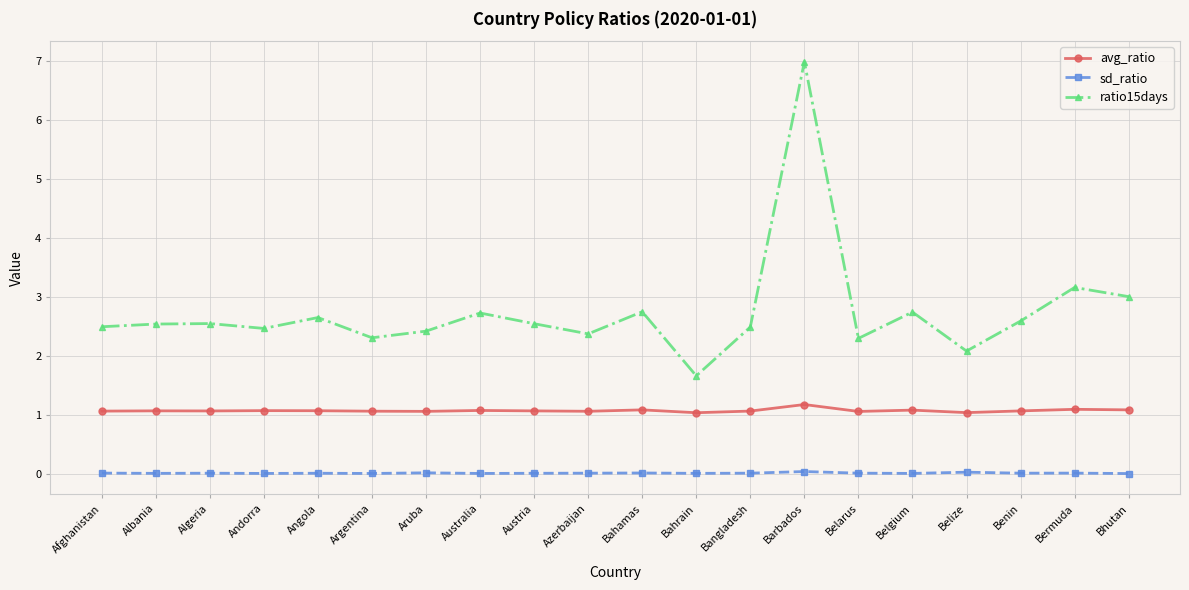

Which series has the largest range (max minus min)?

ratio15days